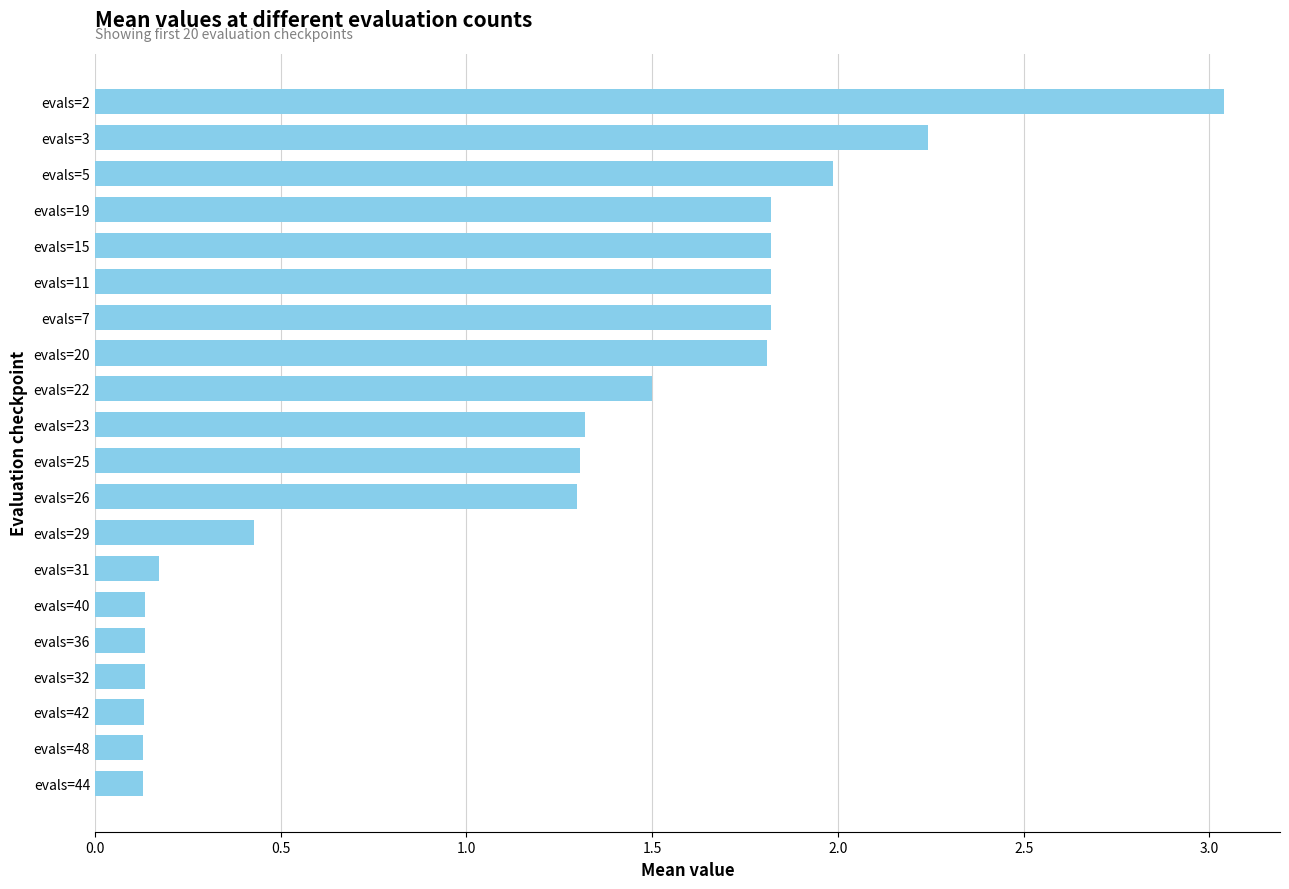

Which label corresponds to the largest value in the chart?

evals=2